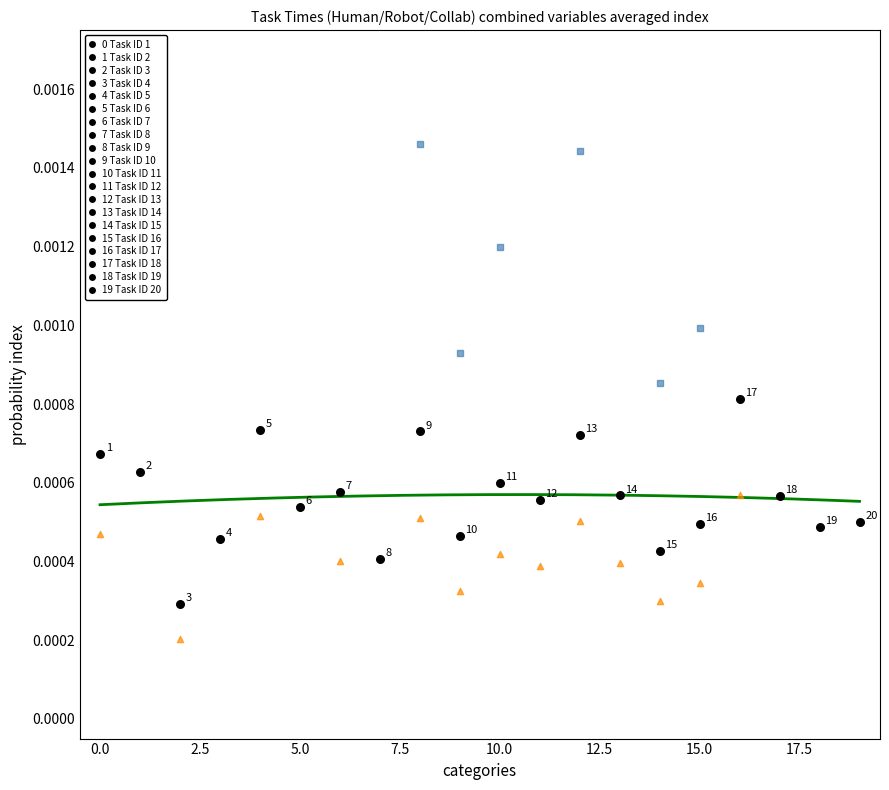

Which series has the largest total across all categories?

Human time